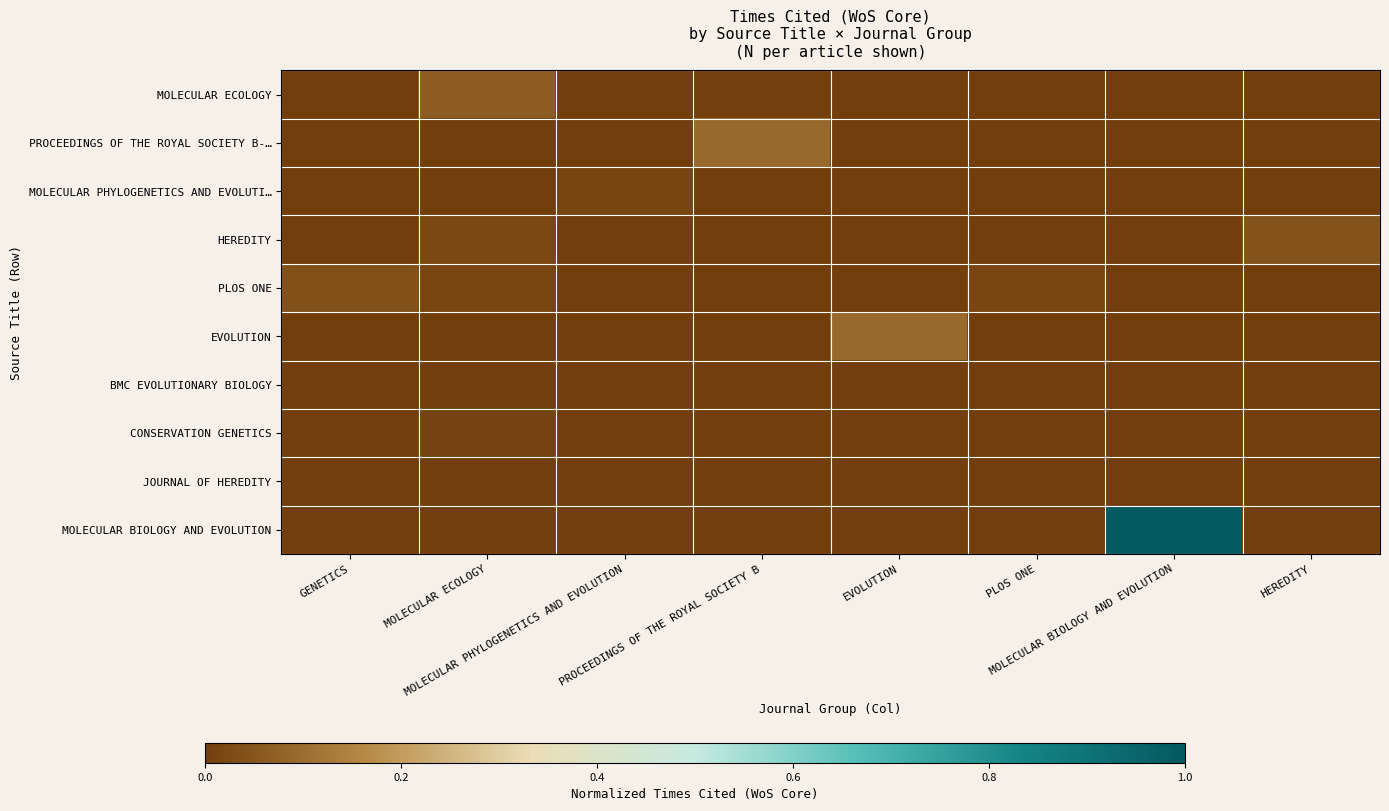

At which category is the sum across all series the highest?

MOLECULAR BIOLOGY AND EVOLUTION